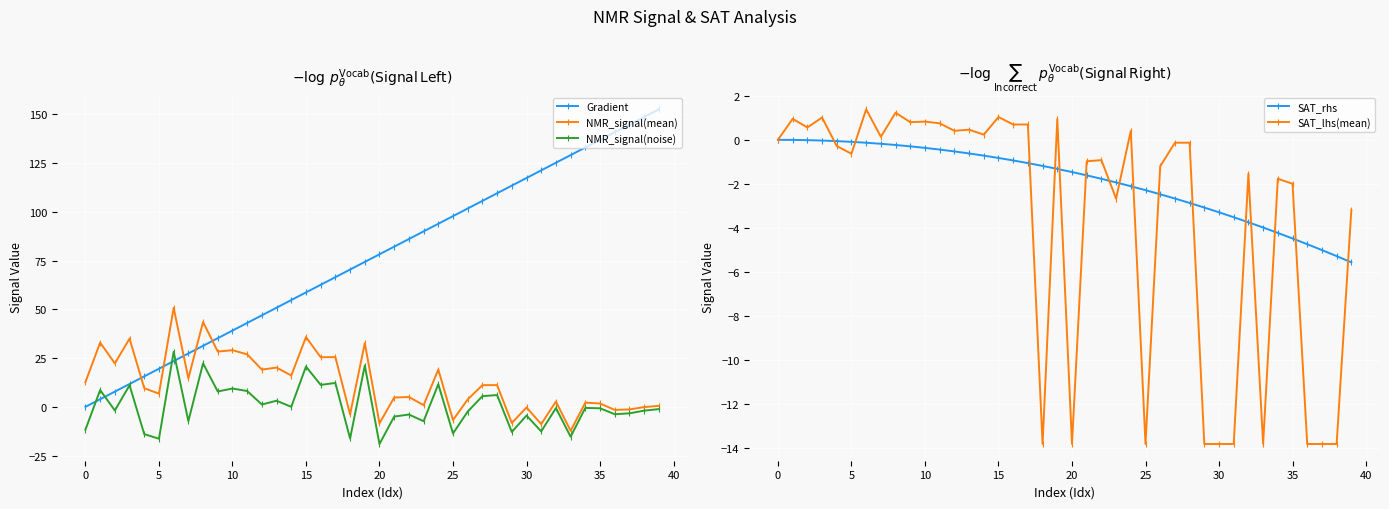

How many data points in SAT_rhs are above -1?

17